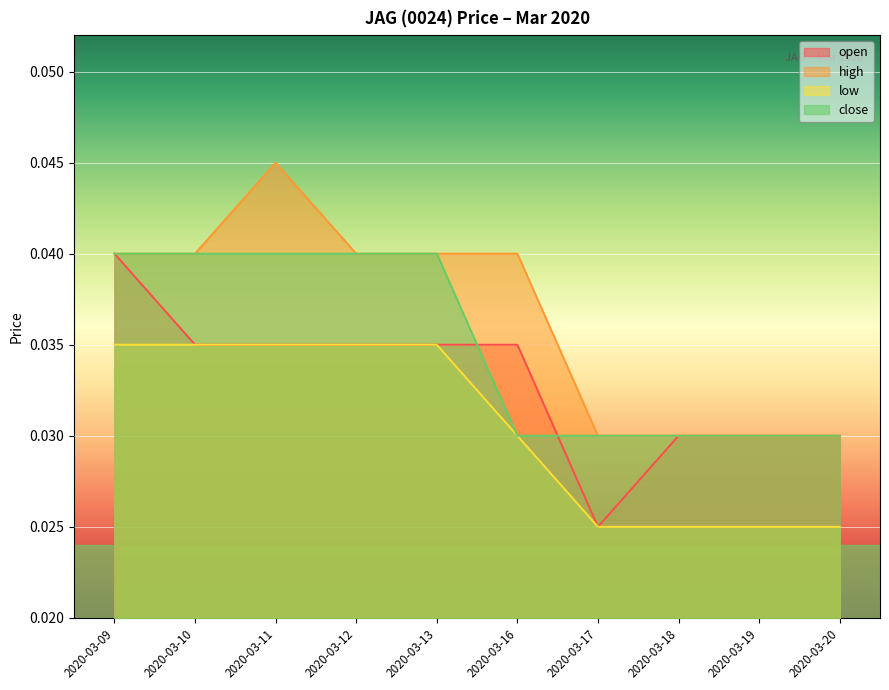

Is the value of close at 2020-03-09 greater than the value of low at 2020-03-17?

Yes